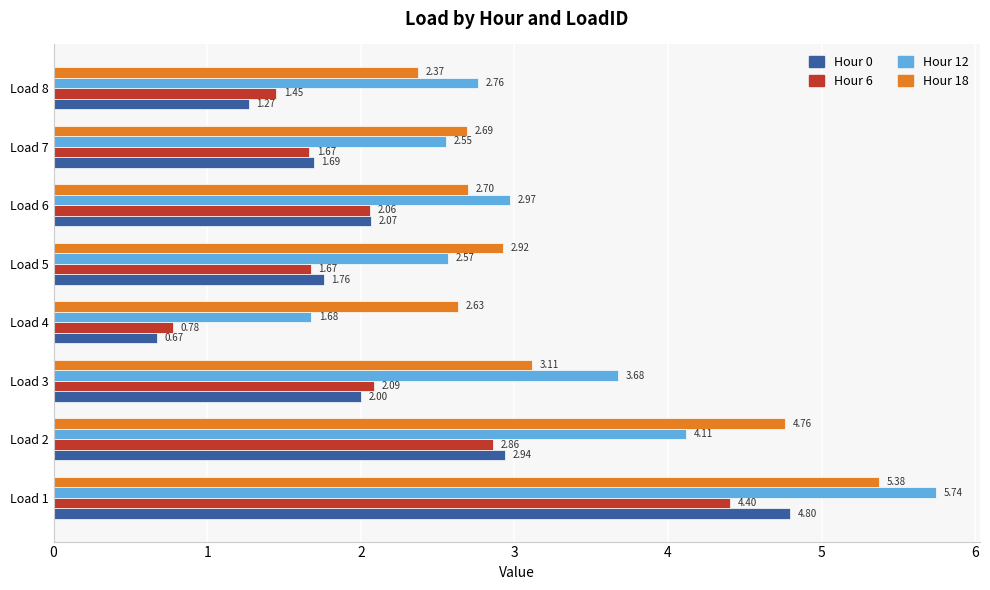

What is the difference between the Hour 12 values at Load 4 and Load 3?

2.0